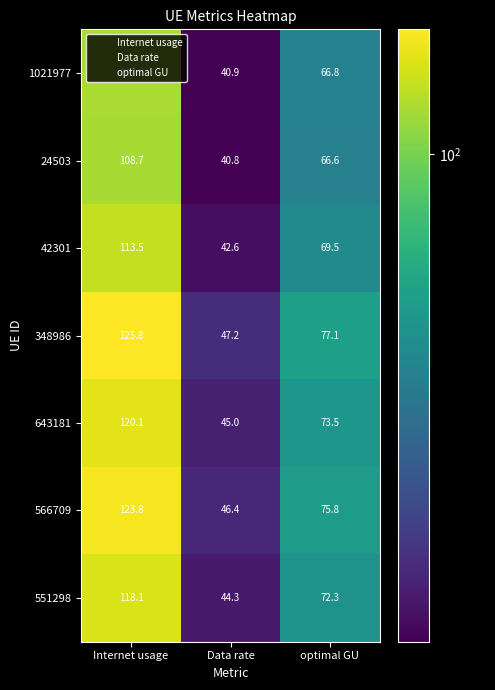

What is the difference between the maximum and second lowest values in the 348986 series?

48.7